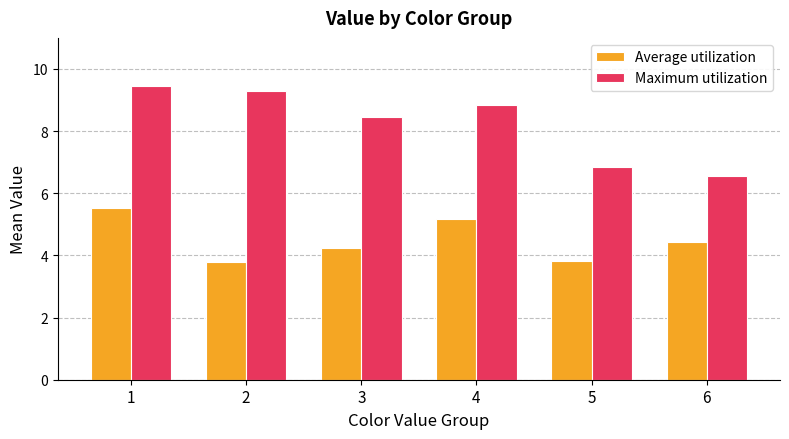

What is the difference between the Average utilization values at 4 and 3?

0.9